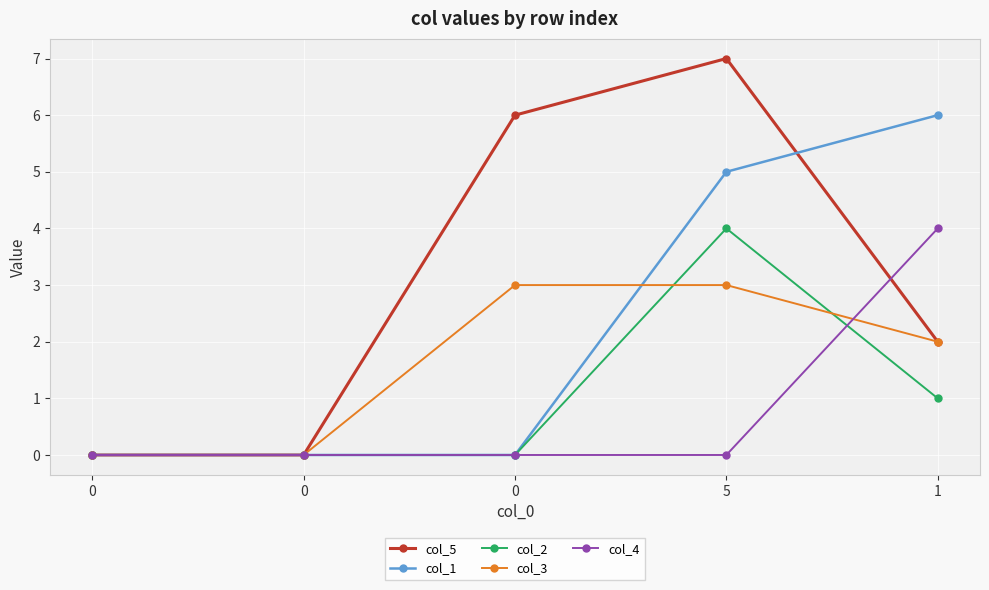

Is it true that col_2 equals 0 at 0?

True